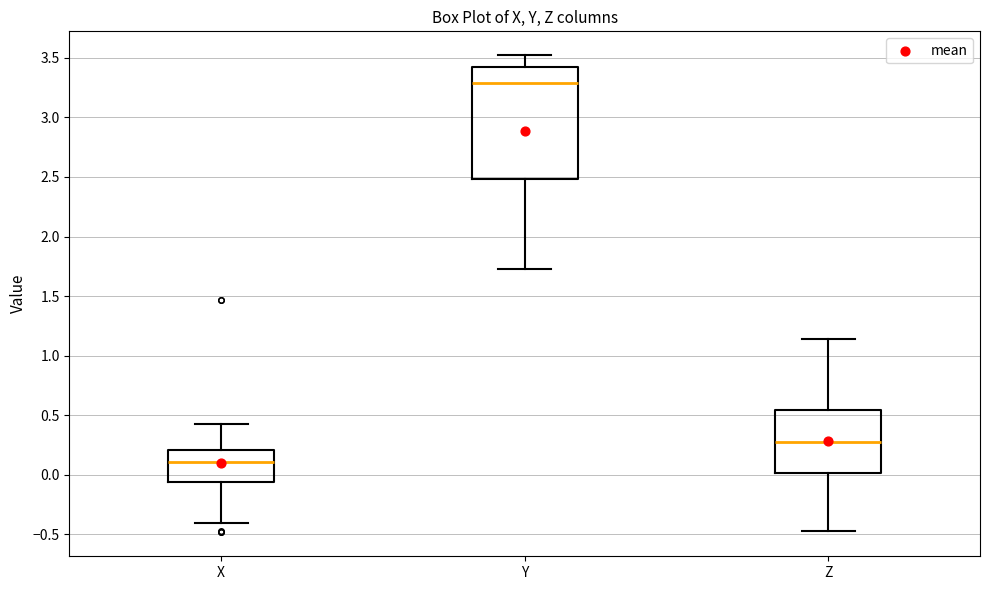

Reading left to right, read every box against the y-axis: the position of its median line, the range the box covers, and the ends of its whiskers. The values are not printed on the chart, so give them approximately, as read against the axis.

X: median 0.10, box -0.05 to 0.20, whiskers -0.40 to 0.45
Y: median 3.30, box 2.50 to 3.40, whiskers 1.70 to 3.50
Z: median 0.30, box 0.00 to 0.55, whiskers -0.45 to 1.15